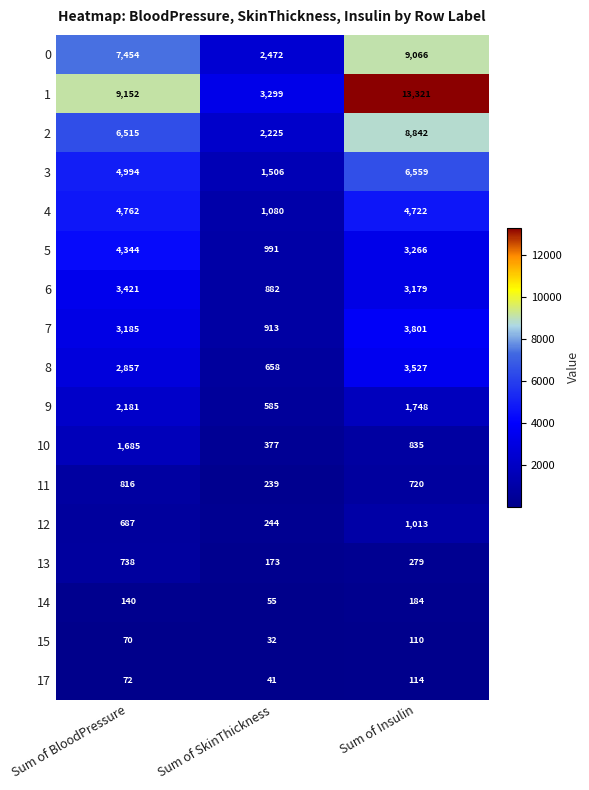

At Sum of Insulin, list the series in order from largest to smallest.

1, 0, 2, 3, 4, 7, 8, 5, 6, 9, 12, 10, 11, 13, 14, 17, 15